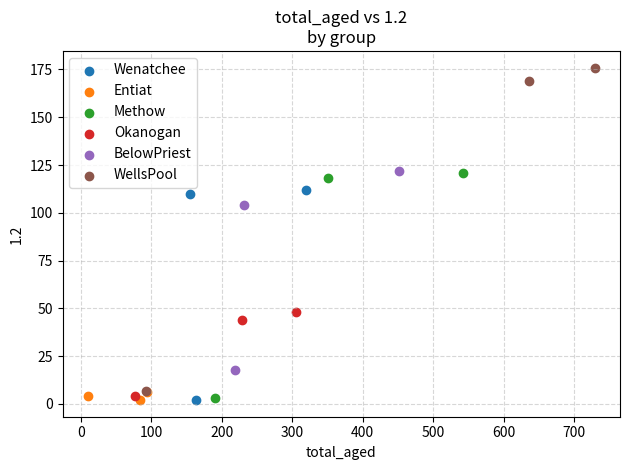

Which series contains the highest Y value?

WellsPool